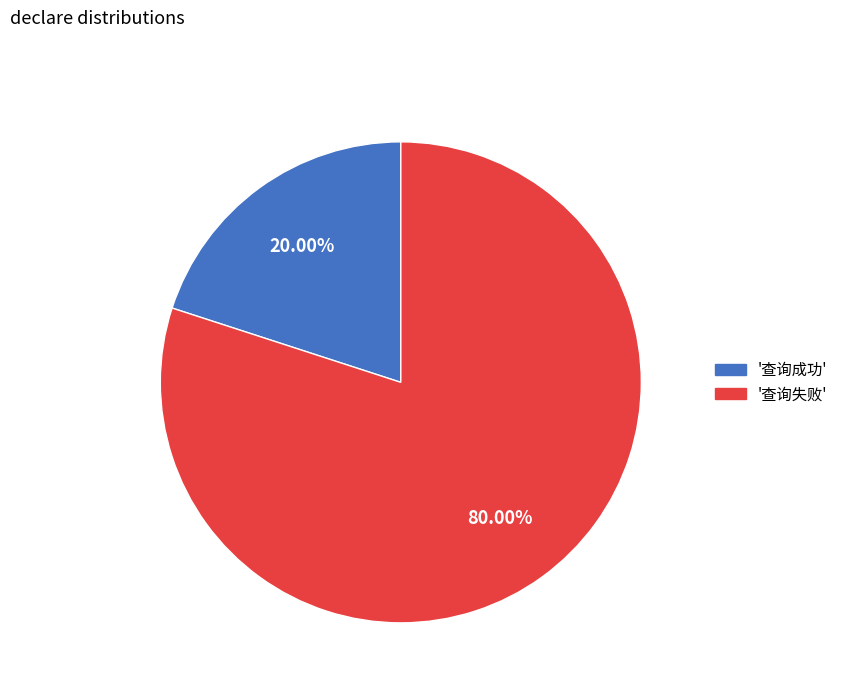

Is there a majority slice in this chart?

Yes